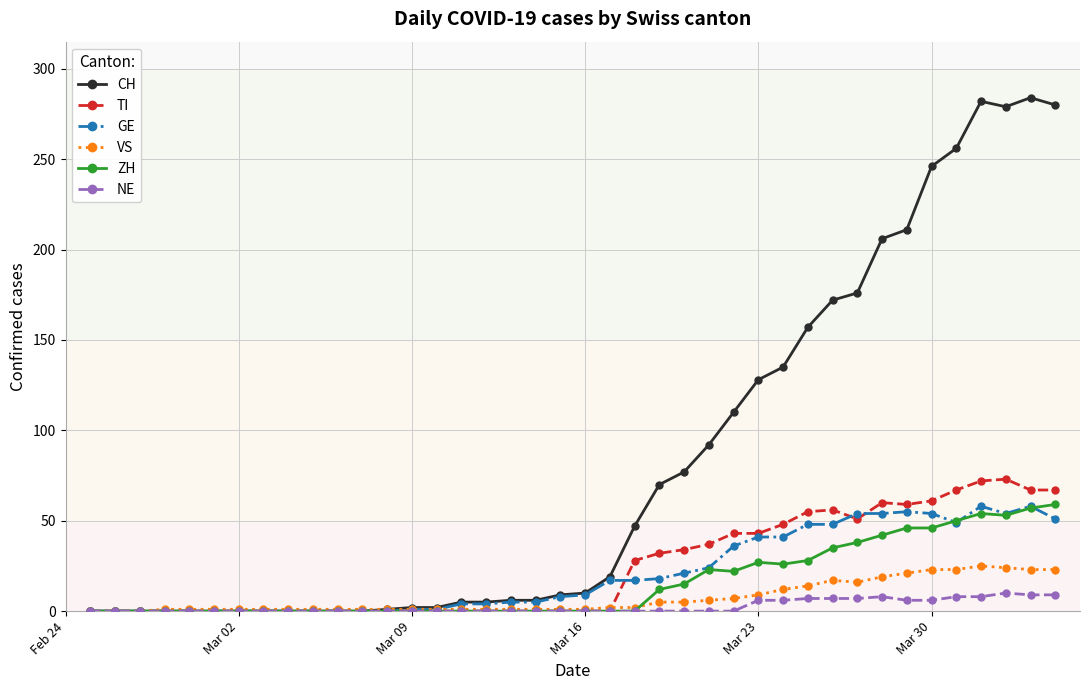

Which series has the largest range (max minus min)?

CH